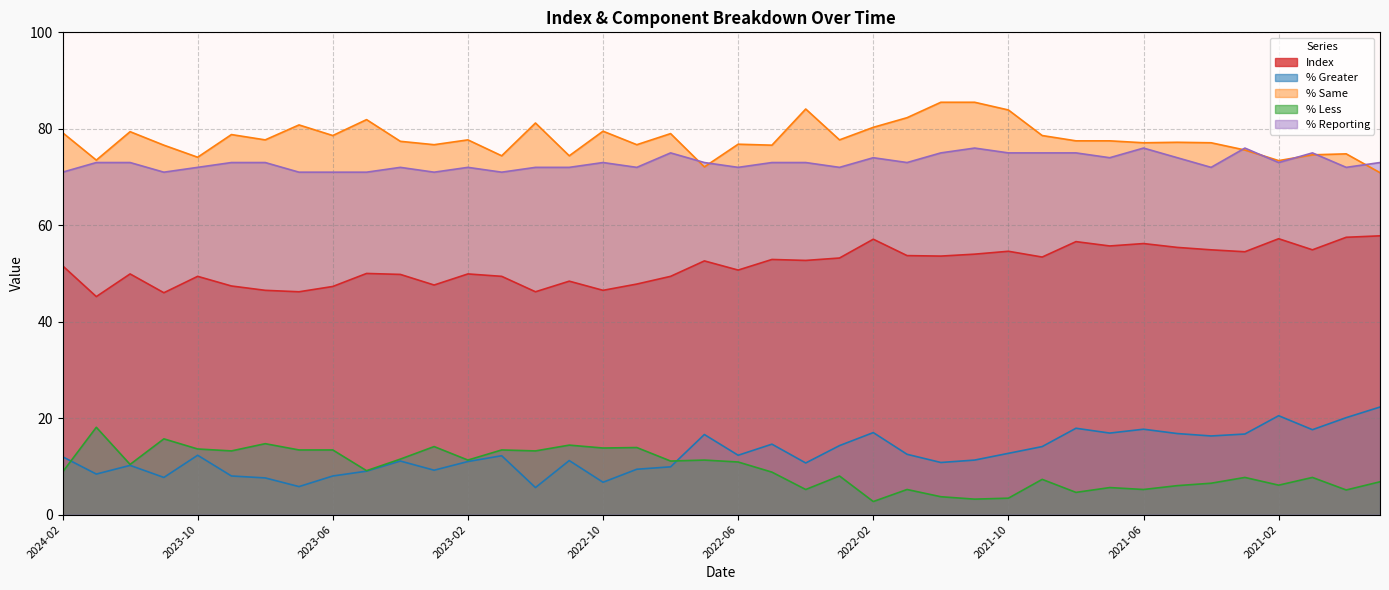

Between 2023-06 and 2021-01, which is larger?

2021-01